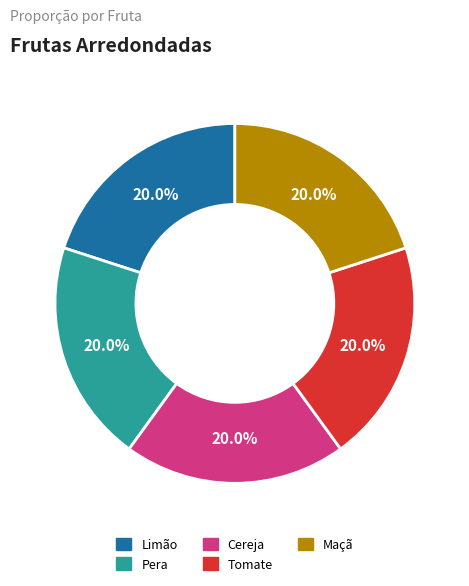

What is the total percentage of Cereja and Limão?

40.0%